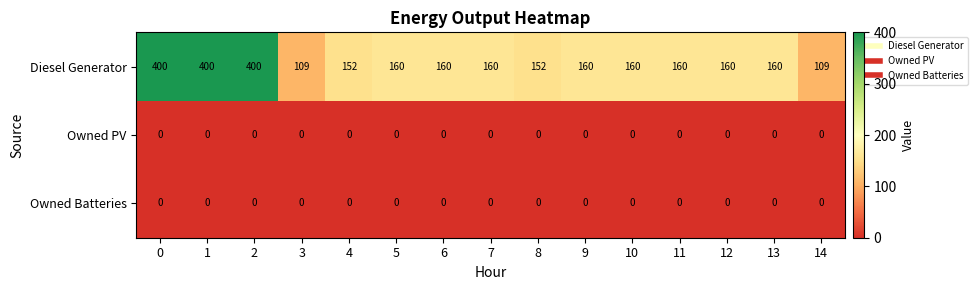

The Owned Batteries series shows 0 at 2. True or false?

True